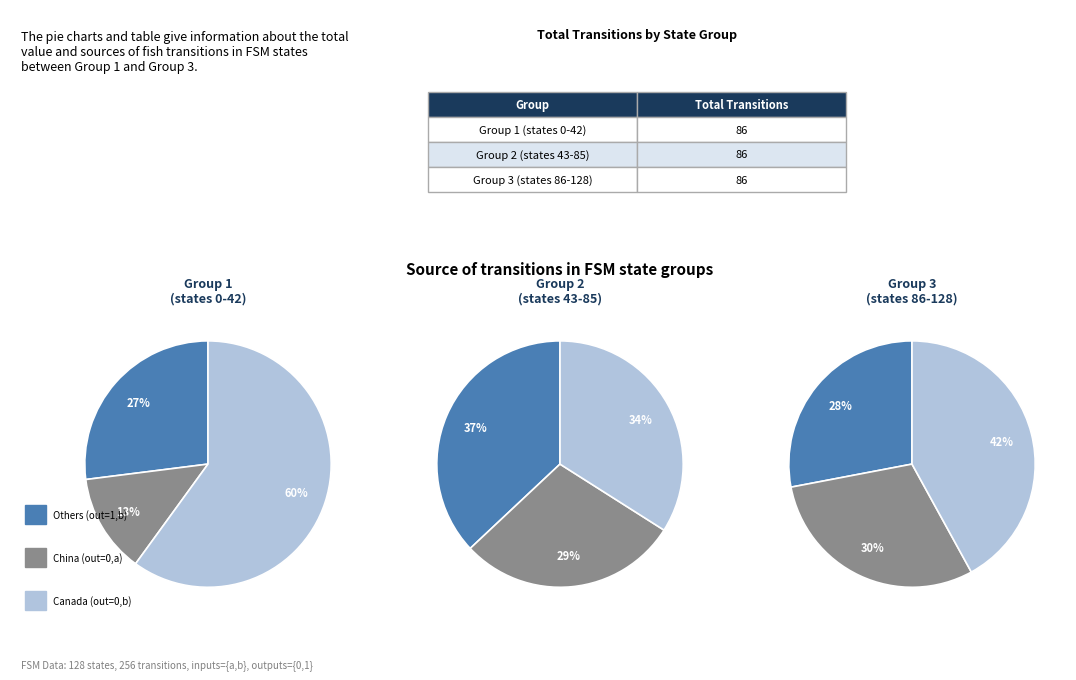

How many slices are in this pie chart?

3